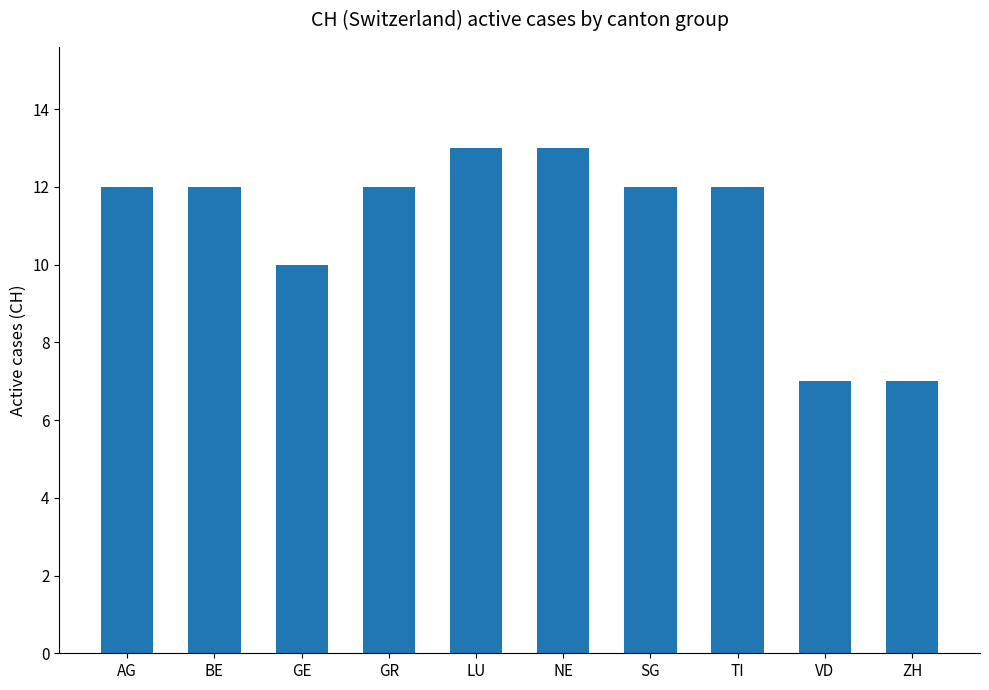

What is the approximate value at BE?

12